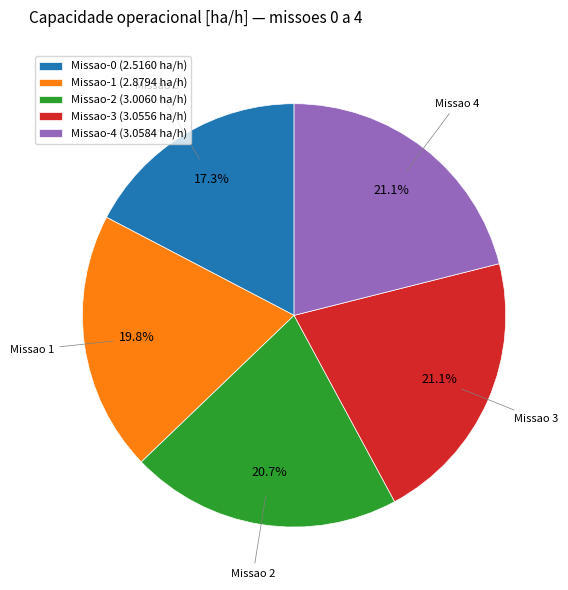

How many slices are in this pie chart?

5